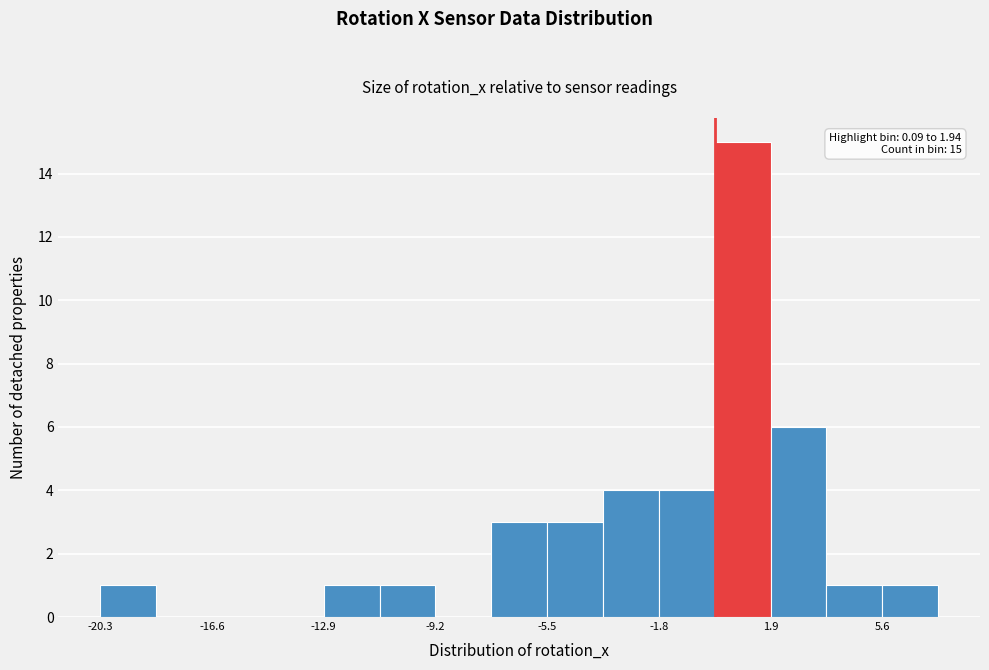

Around what value on the x-axis is the tallest bar? Give the approximate position of its centre, as read against the axis.

1.0